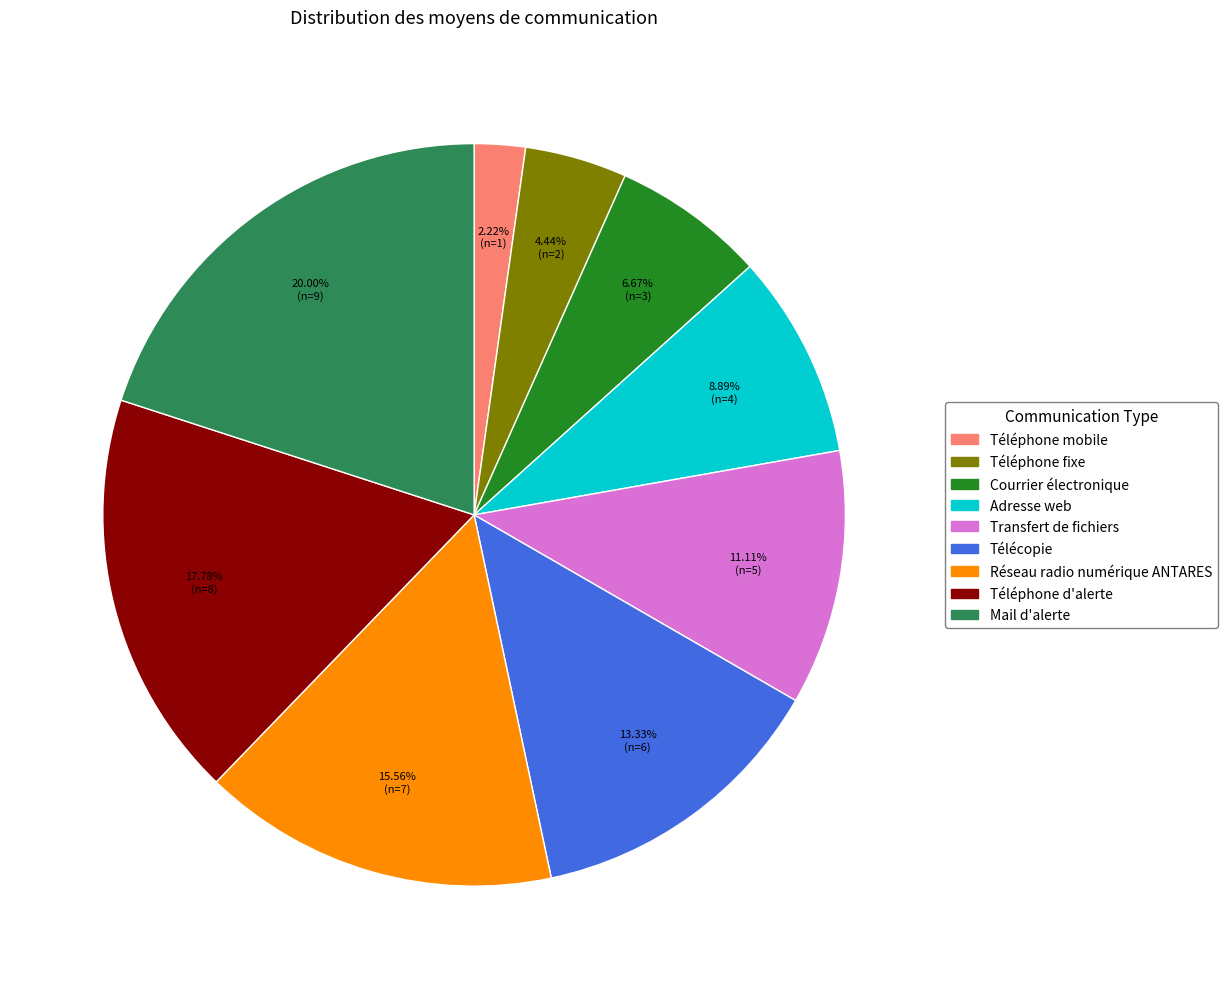

True or false: Adresse web accounts for 9% of the total.

True